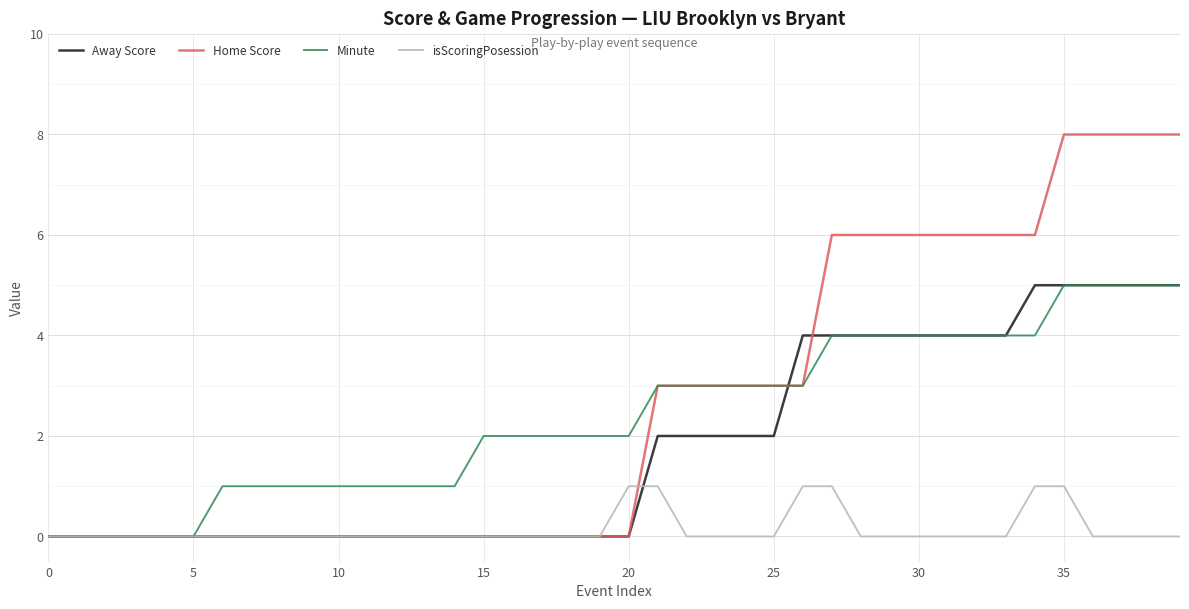

Reading left to right, transcribe all the data shown in this chart.

Away Score: 0	0	0	0	0	0	0	0	0	0	0	0	0	0	0	0	0	0	0	0	0	2	2	2	2	2	4	4	4	4	4	4	4	4	5	5	5	5	5	5
Home Score: 0	0	0	0	0	0	0	0	0	0	0	0	0	0	0	0	0	0	0	0	0	3	3	3	3	3	3	6	6	6	6	6	6	6	6	8	8	8	8	8
Minute: 0	0	0	0	0	0	1	1	1	1	1	1	1	1	1	2	2	2	2	2	2	3	3	3	3	3	3	4	4	4	4	4	4	4	4	5	5	5	5	5
isScoringPosession: 0	0	0	0	0	0	0	0	0	0	0	0	0	0	0	0	0	0	0	0	1	1	0	0	0	0	1	1	0	0	0	0	0	0	1	1	0	0	0	0